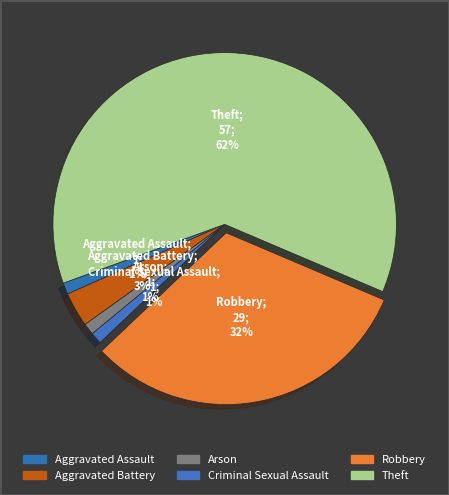

What is the smallest slice in the pie chart?

Aggravated Assault